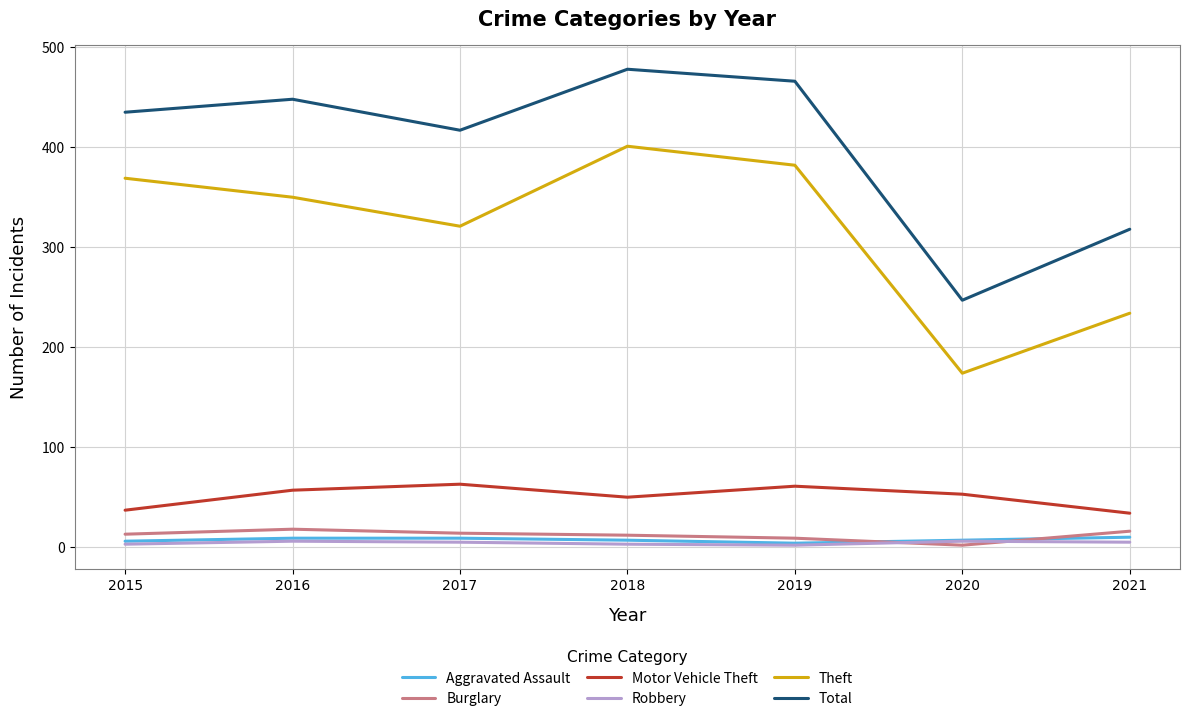

What is the maximum value shown in the chart?

478